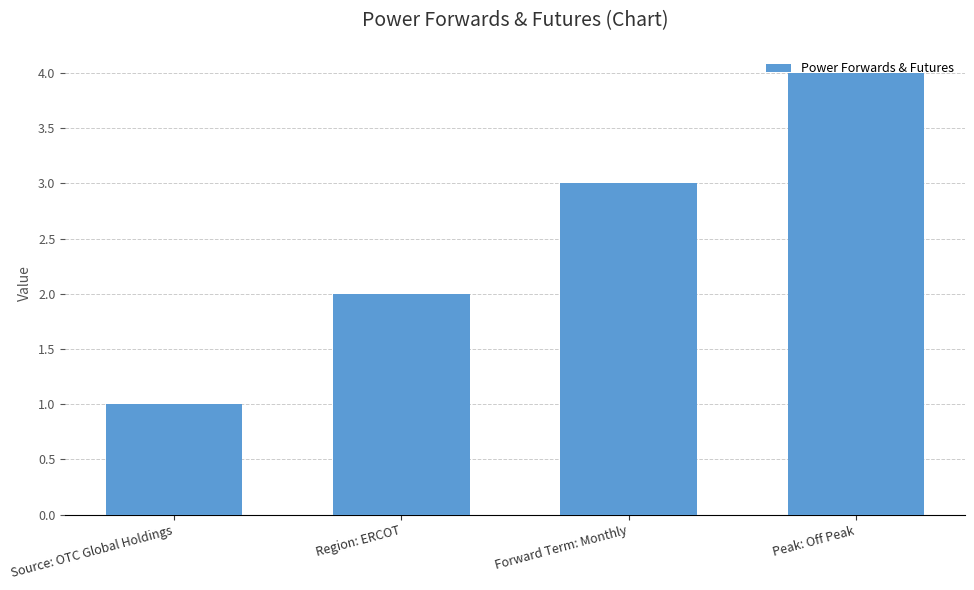

What is the label of the 4th bar from the right?

Source: OTC Global Holdings